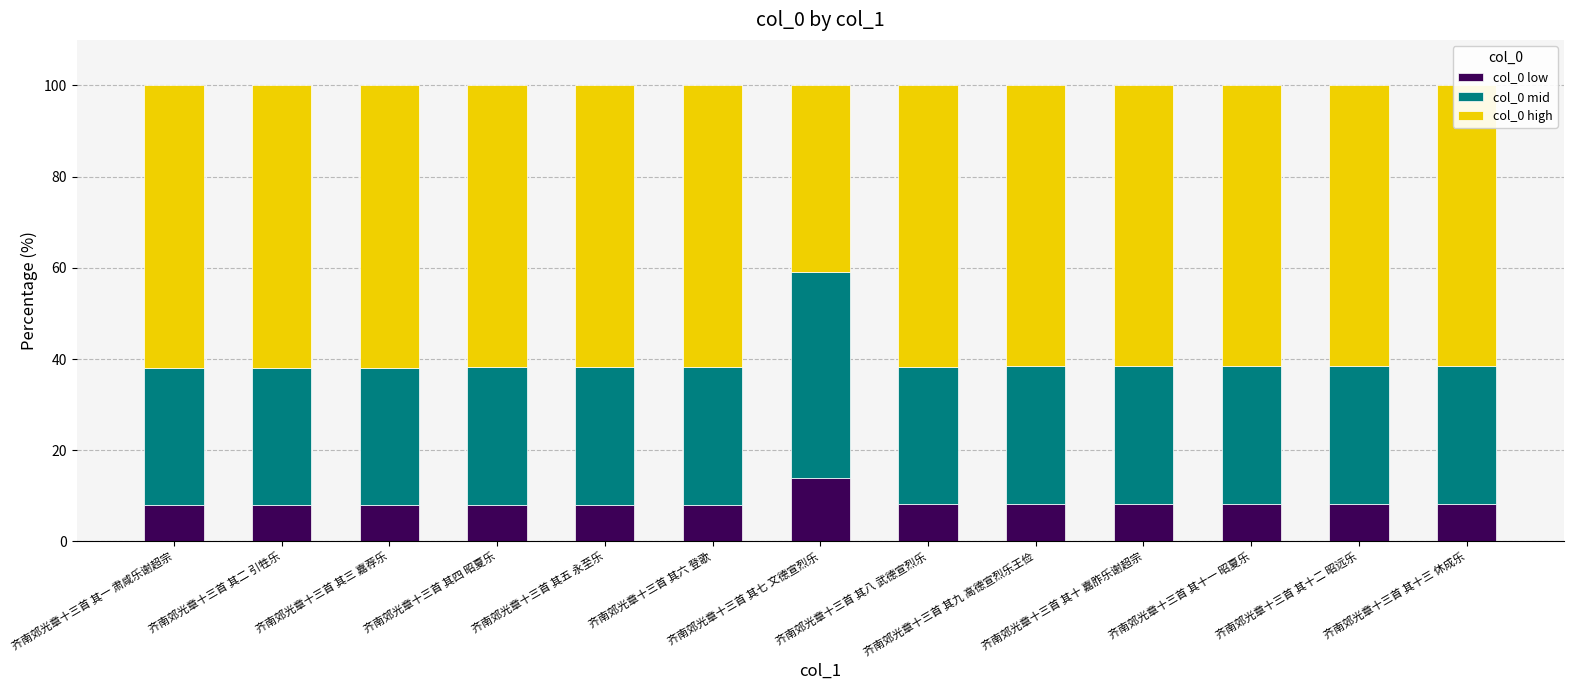

What is the highest value of the col_0 low series?

14.0